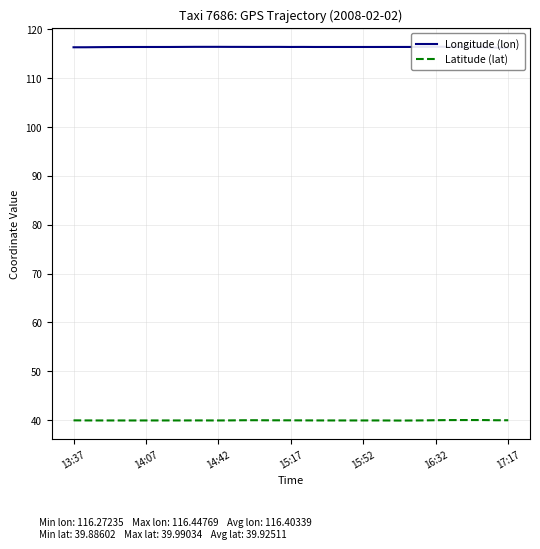

What is the maximum value for Latitude (lat)?

40.0